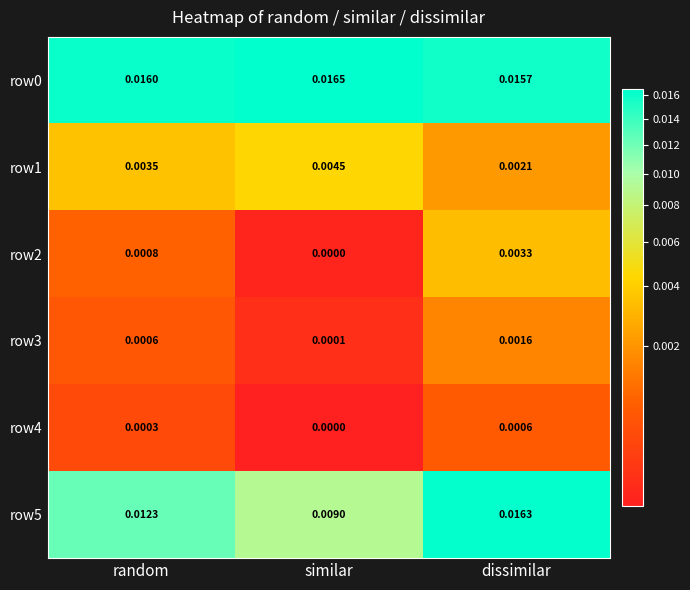

Rank the categories by row4 value from lowest to highest.

similar, random, dissimilar